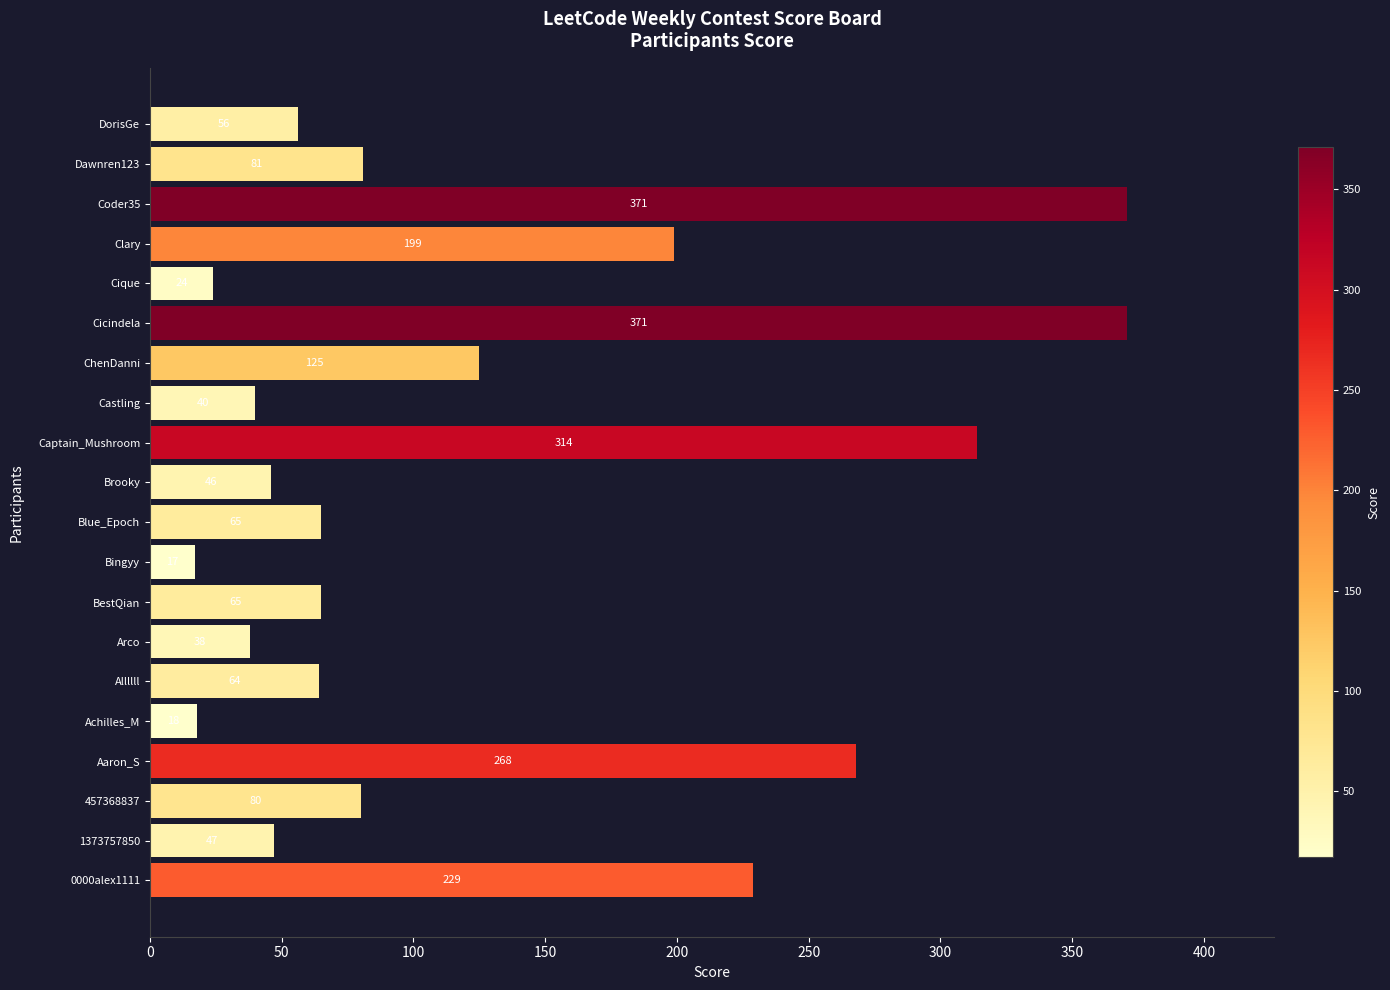

How many categories are shown in the chart?

20